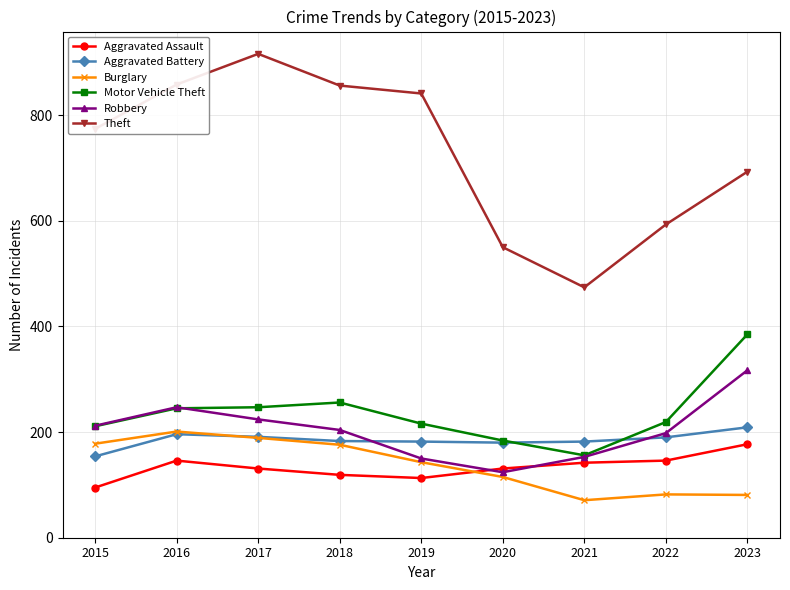

True or false: Theft has a value of 331 at 2019.

False